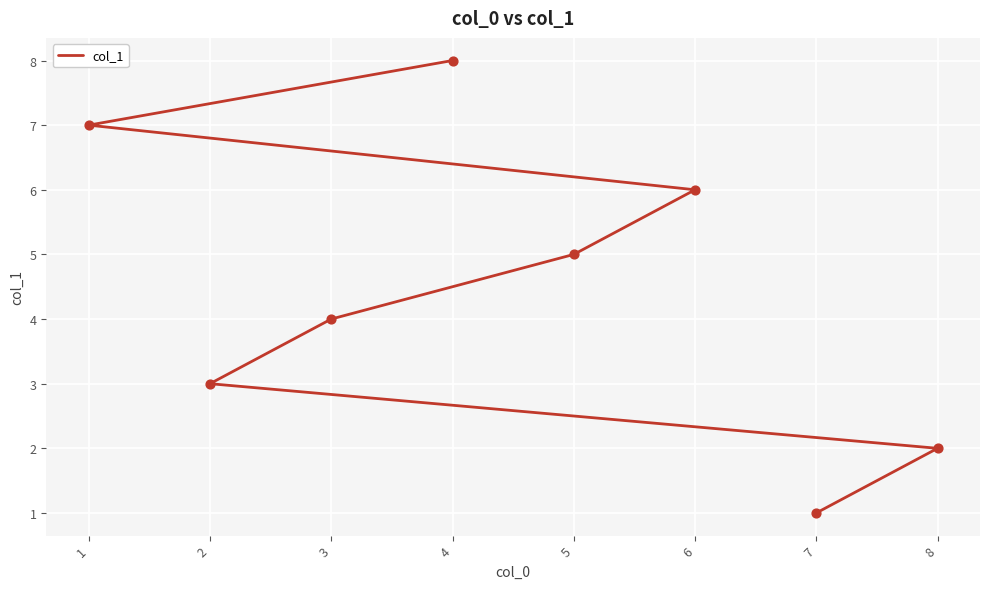

Between 5 and 7, which is larger?

5